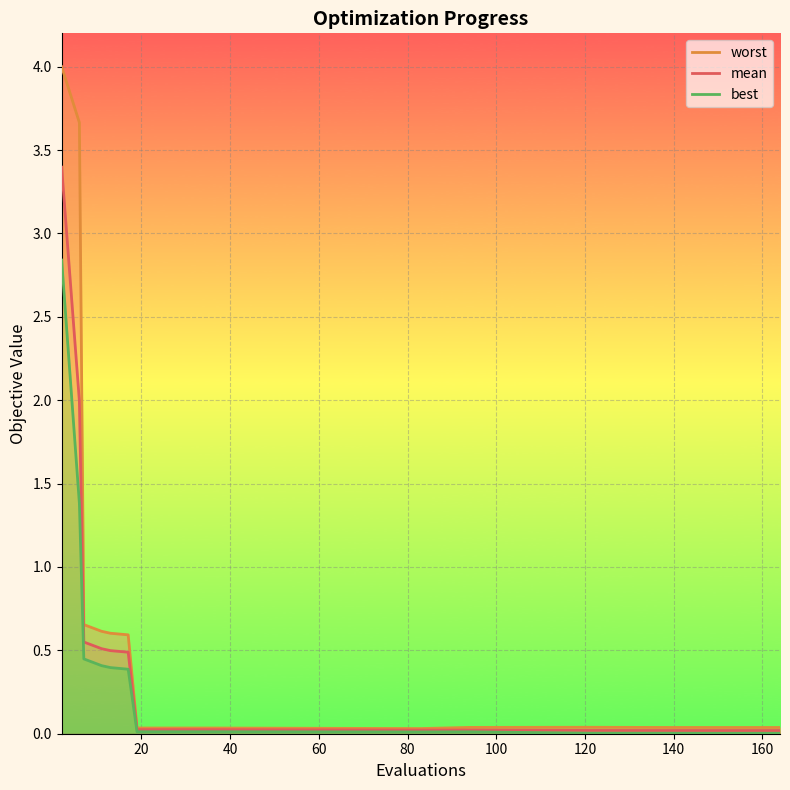

True or false: mean has a value of 0.7 at 100.

False